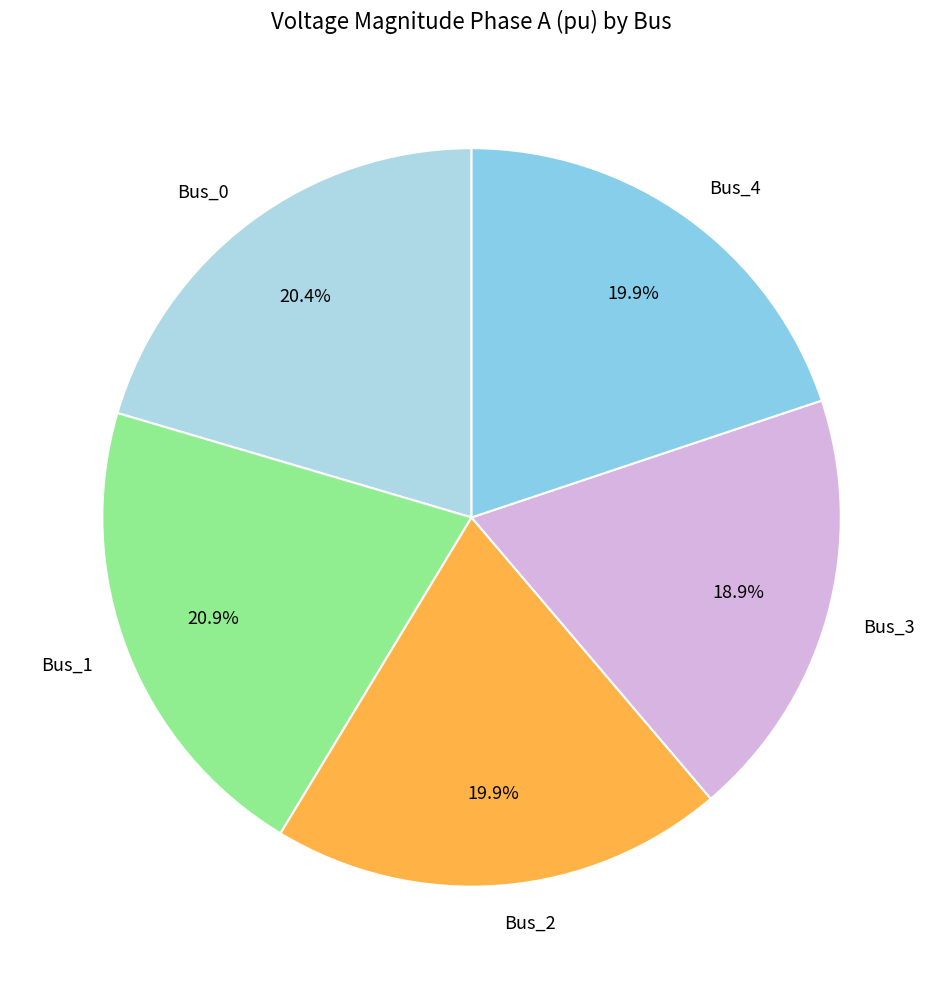

Count the number of slices in the pie.

5